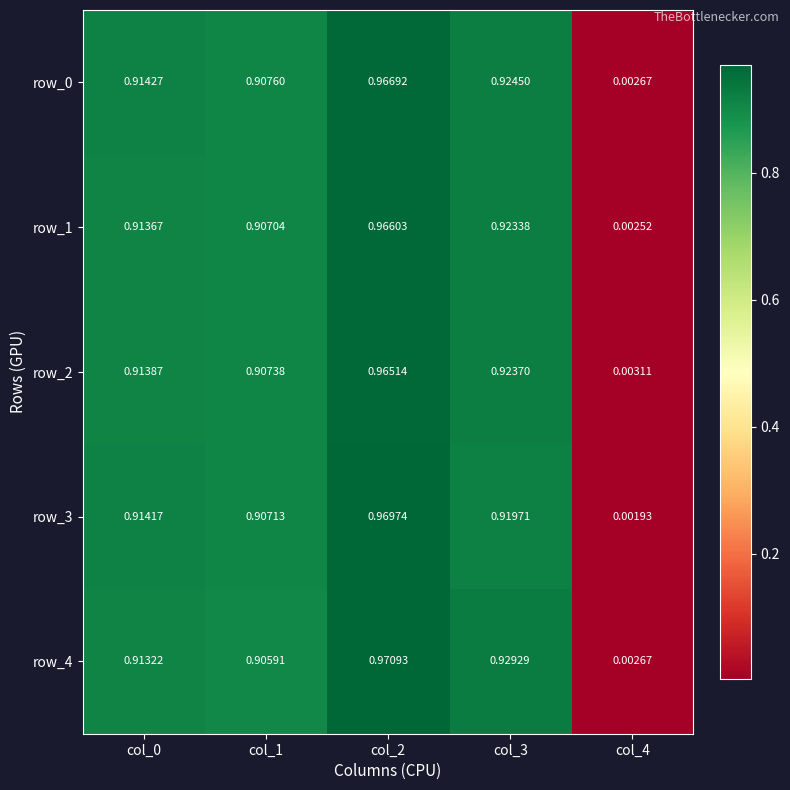

Where is row_0 nearest to the value 0?

col_4